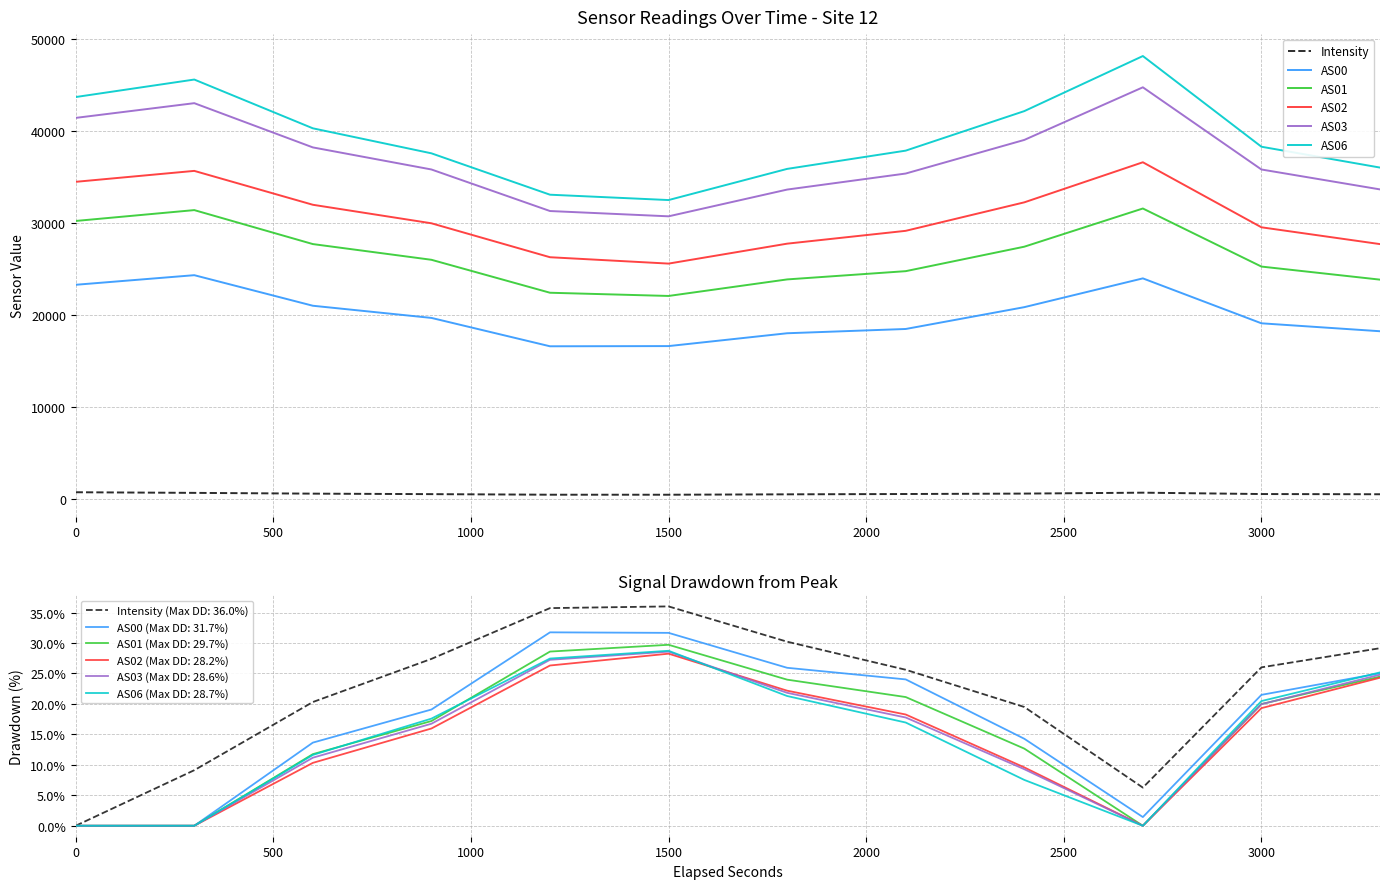

The AS06 series shows 32502.0 at 1500. True or false?

True